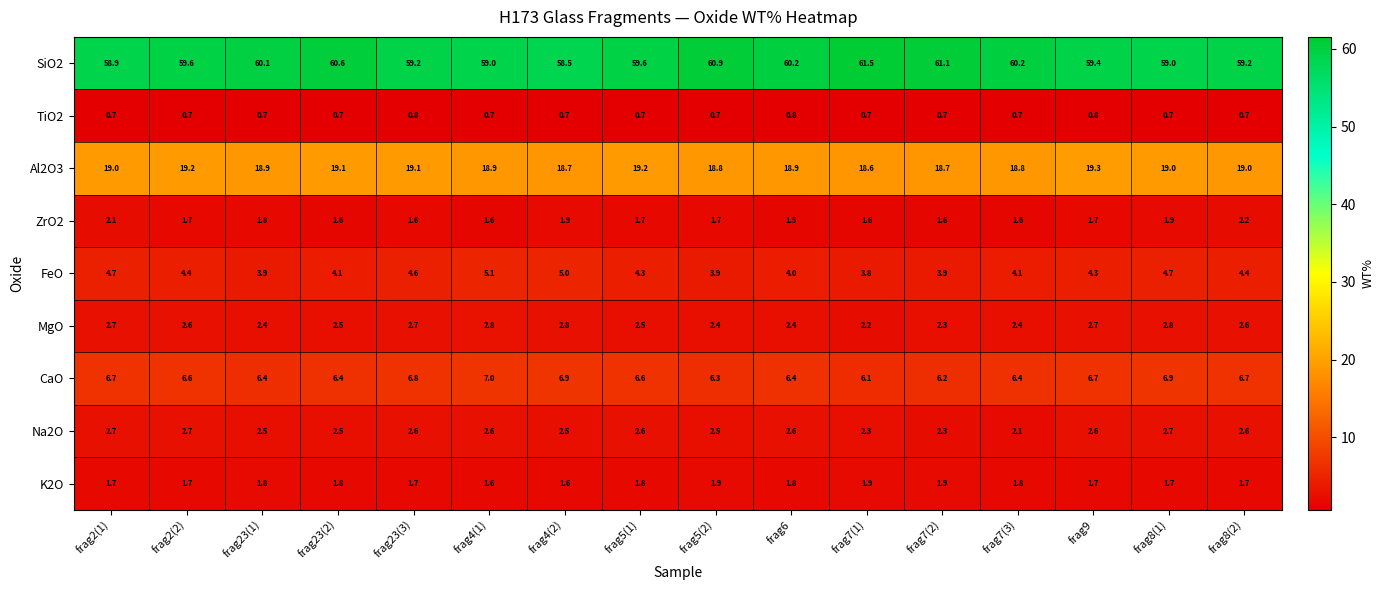

Is it true that SiO2 equals 77.6 at frag4(2)?

False